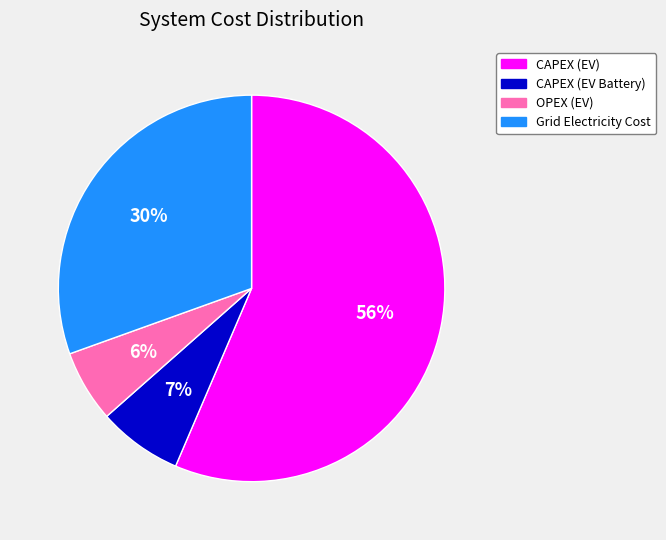

Rank the categories by value from lowest to highest.

OPEX (EV), CAPEX (EV Battery), Grid Electricity Cost, CAPEX (EV)